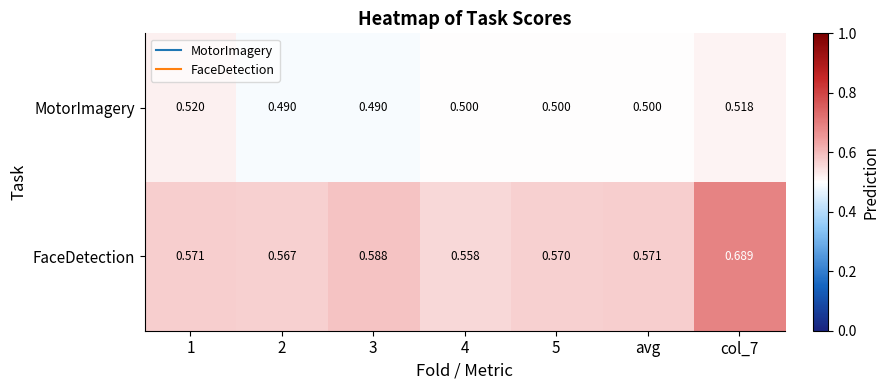

Which series has the largest total across all categories?

FaceDetection